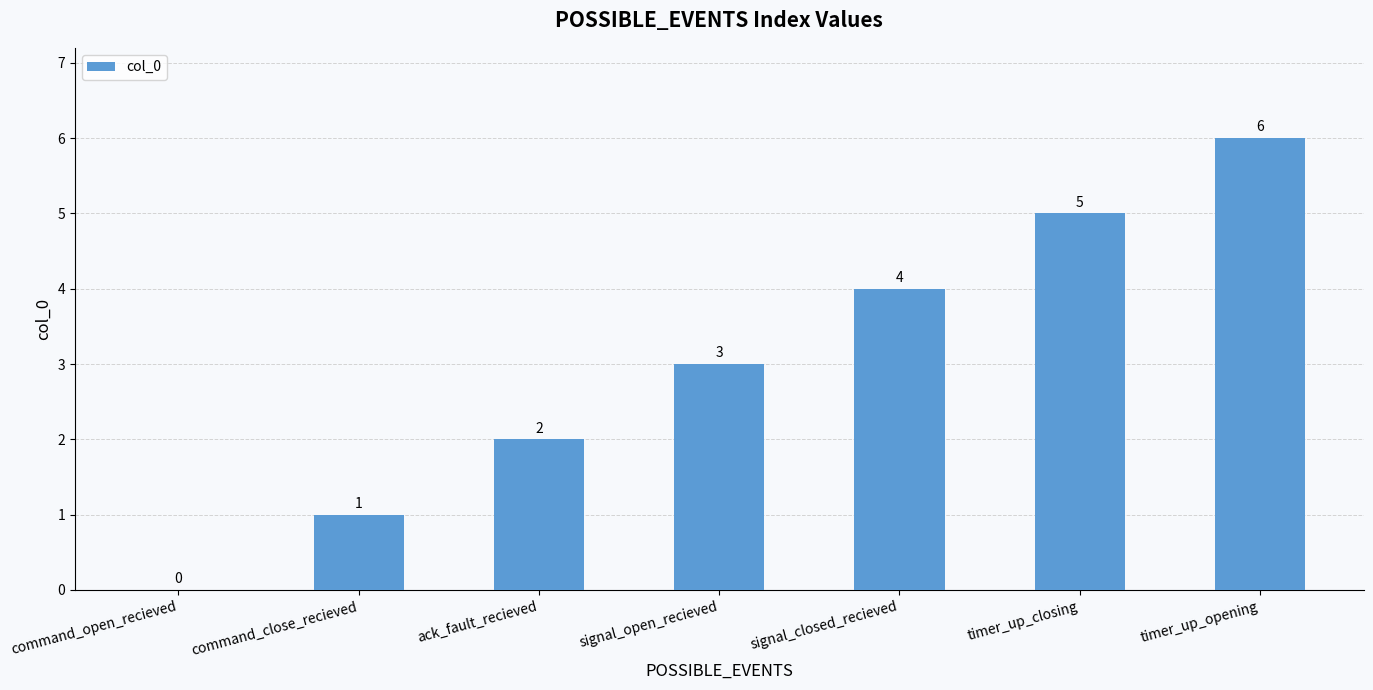

True or false: the data shows 1 at ack_fault_recieved.

False